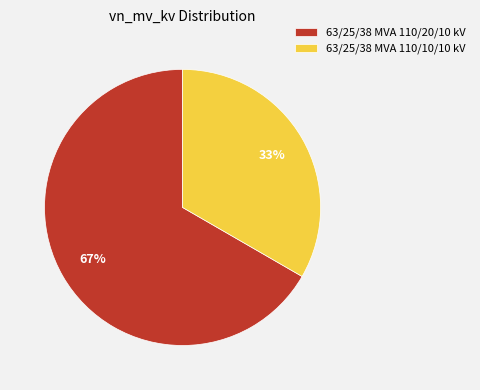

To the nearest percent, what is the combined percentage of 63/25/38 MVA 110/10/10 kV and 63/25/38 MVA 110/20/10 kV?

100%